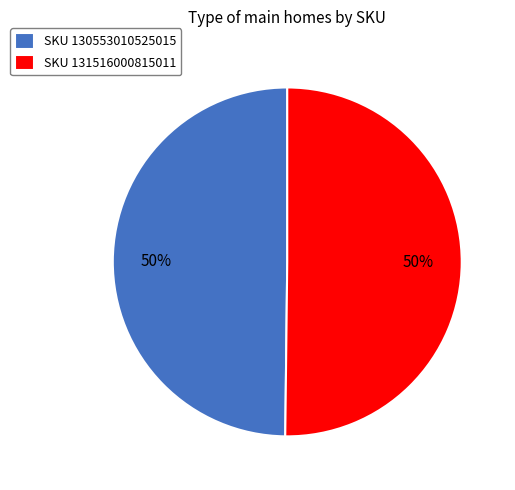

How many segments does this pie chart have?

2